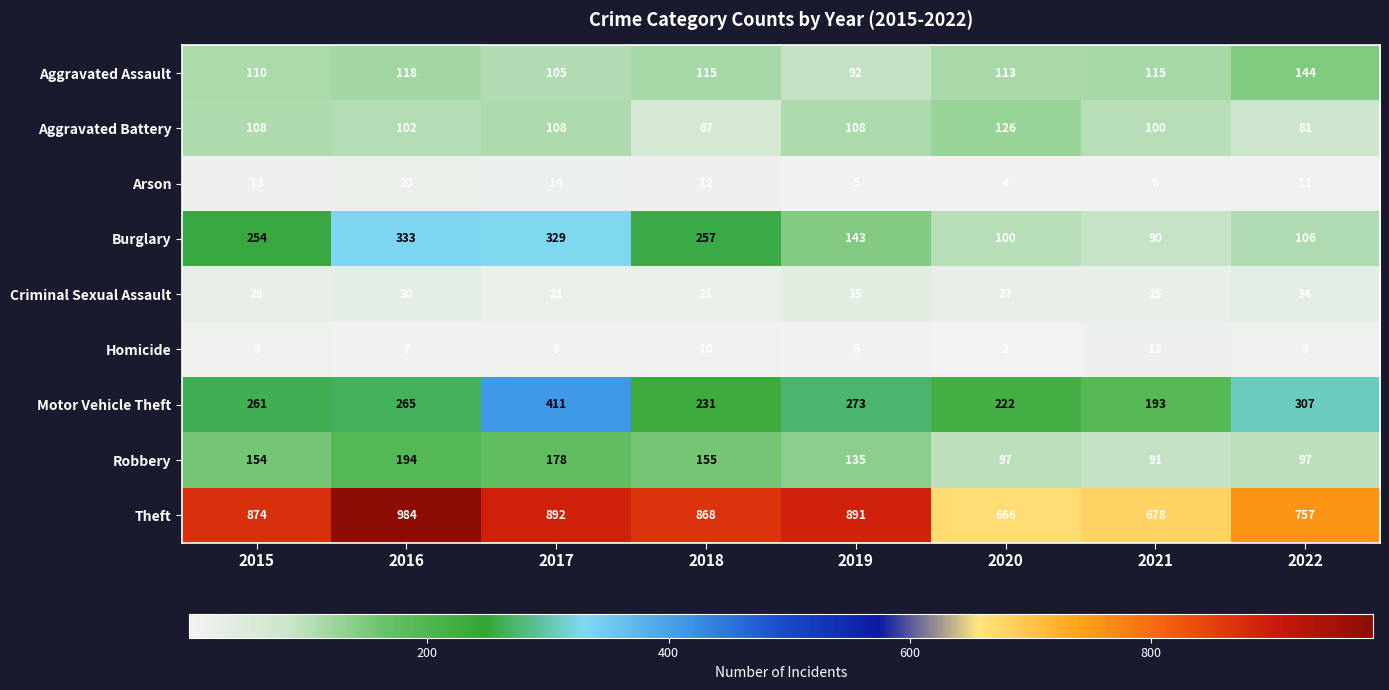

Which series changed the most between 2019 and 2022?

Theft